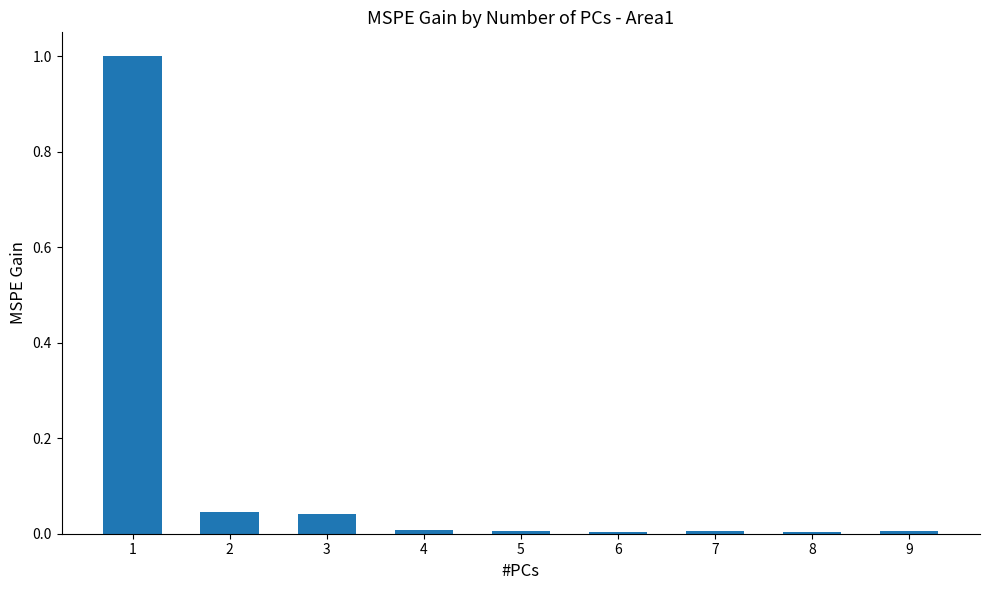

What is the sum of all values?

1.1